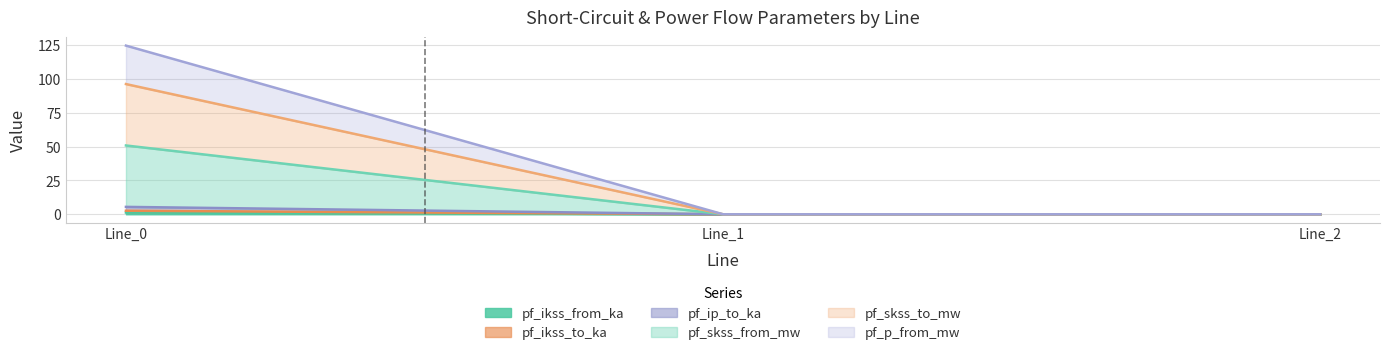

At which label is pf_ip_to_ka closest to 2?

Line_1